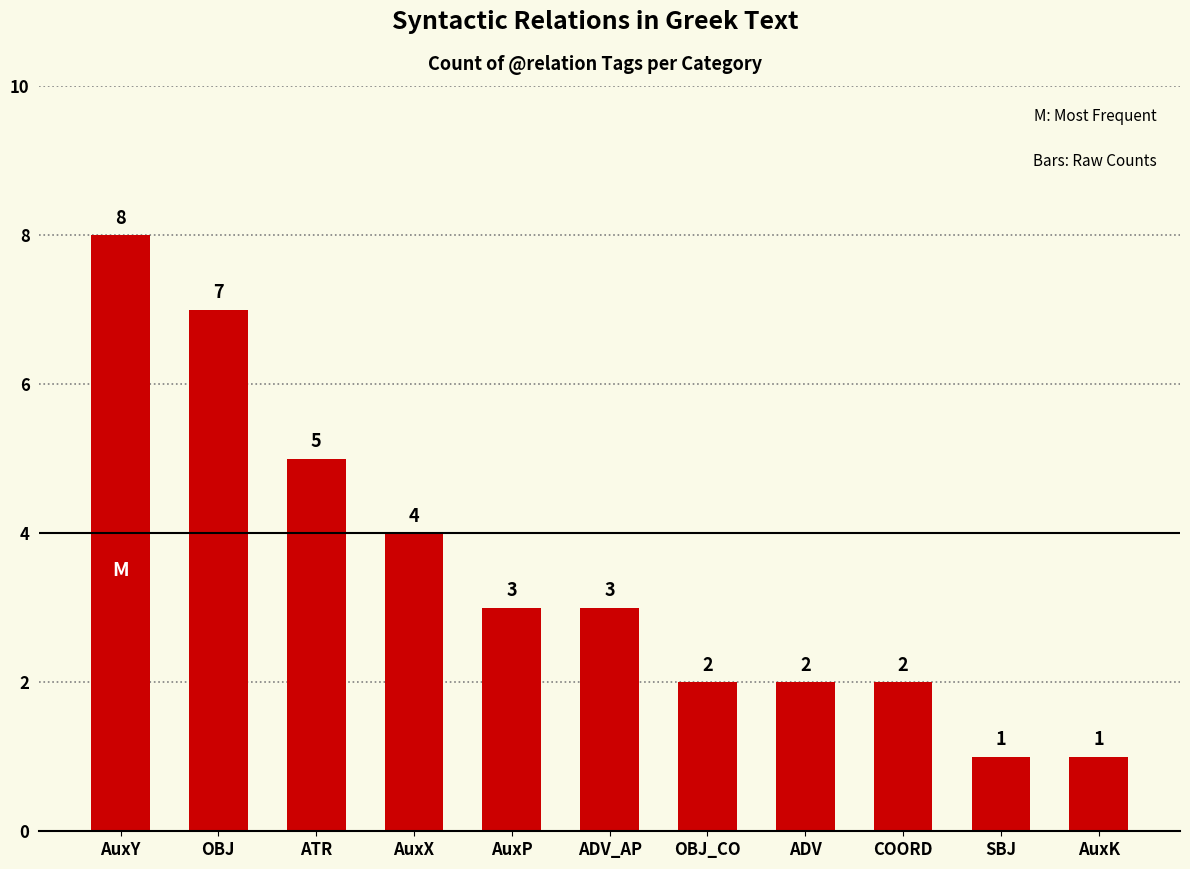

What is the greatest value displayed?

8